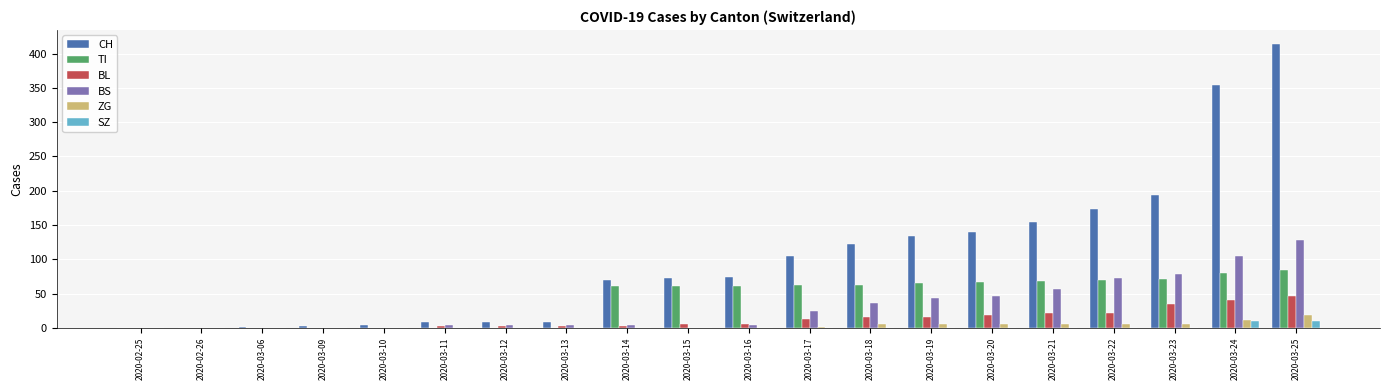

Between 2020-03-10 and 2020-03-15, which series saw the biggest shift?

CH